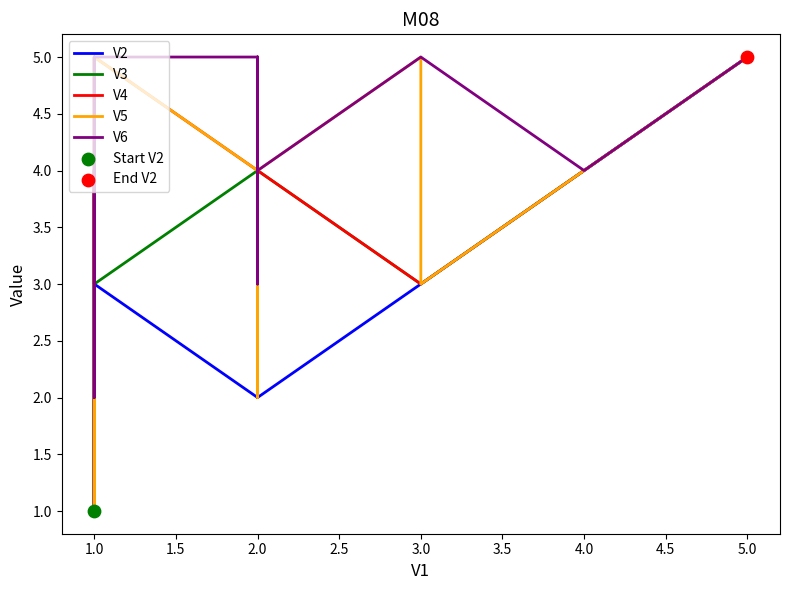

Which series has the largest total across all categories?

V6